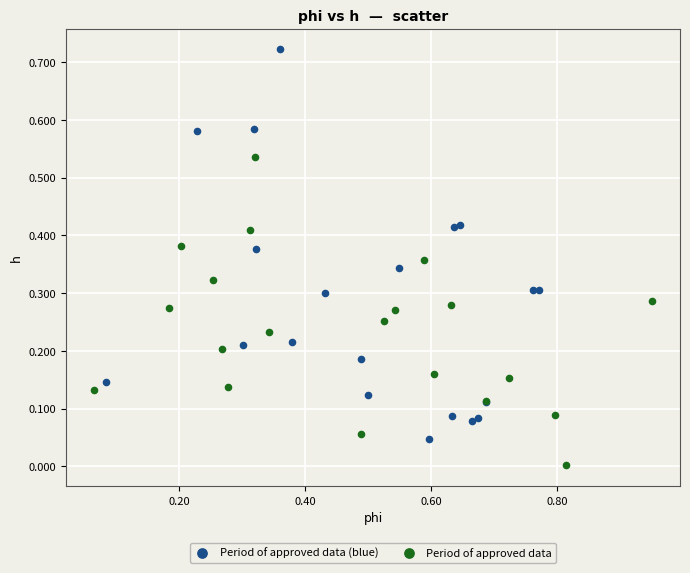

Which series has the widest spread of Y values?

Period of approved data (blue)